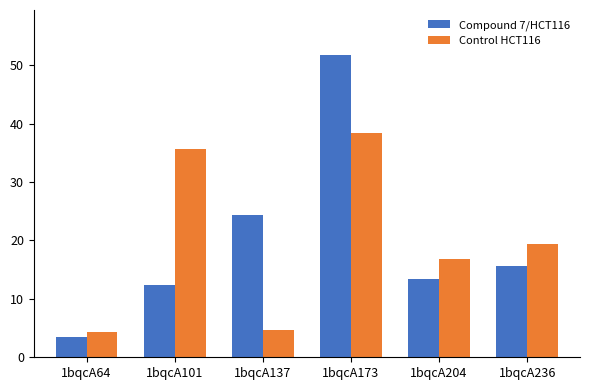

What is the greatest value displayed?

51.7